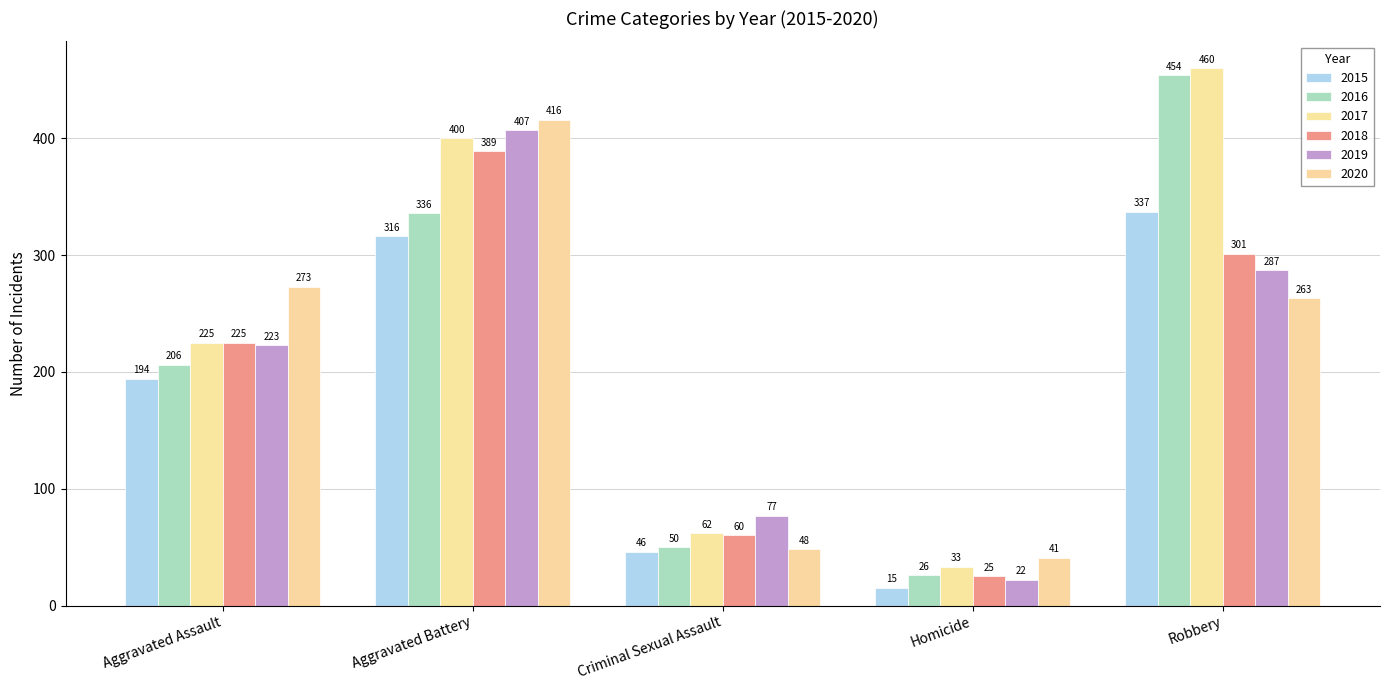

What is the value of the 2018 bar at the 1st from the left?

225